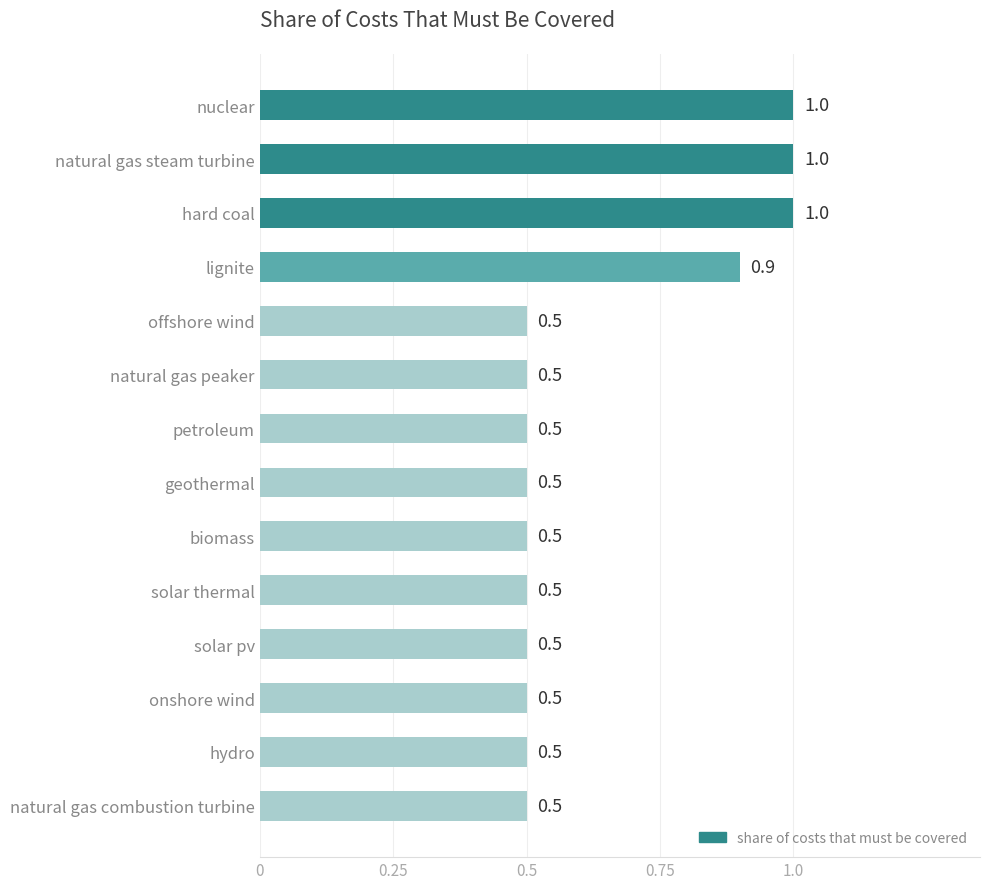

Is it true that the value at lignite is 0.9?

True